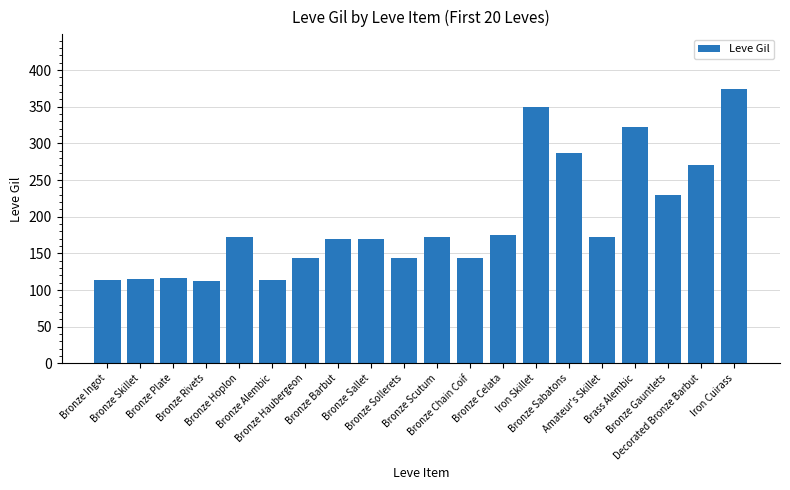

What is the greatest value displayed?

374